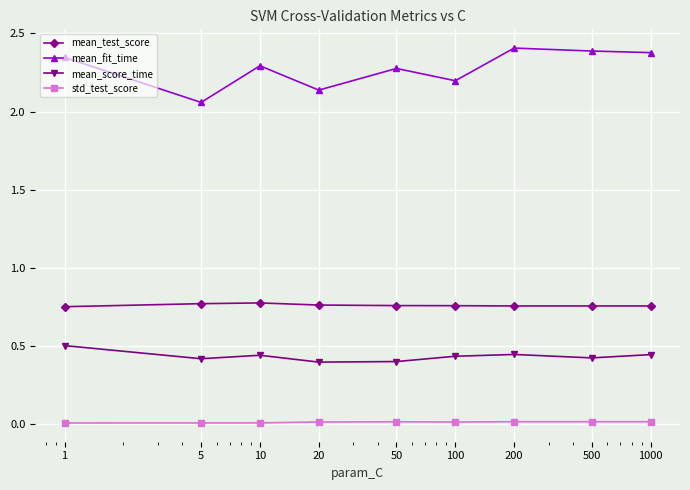

How many mean_test_score values are between 0 and 1?

9